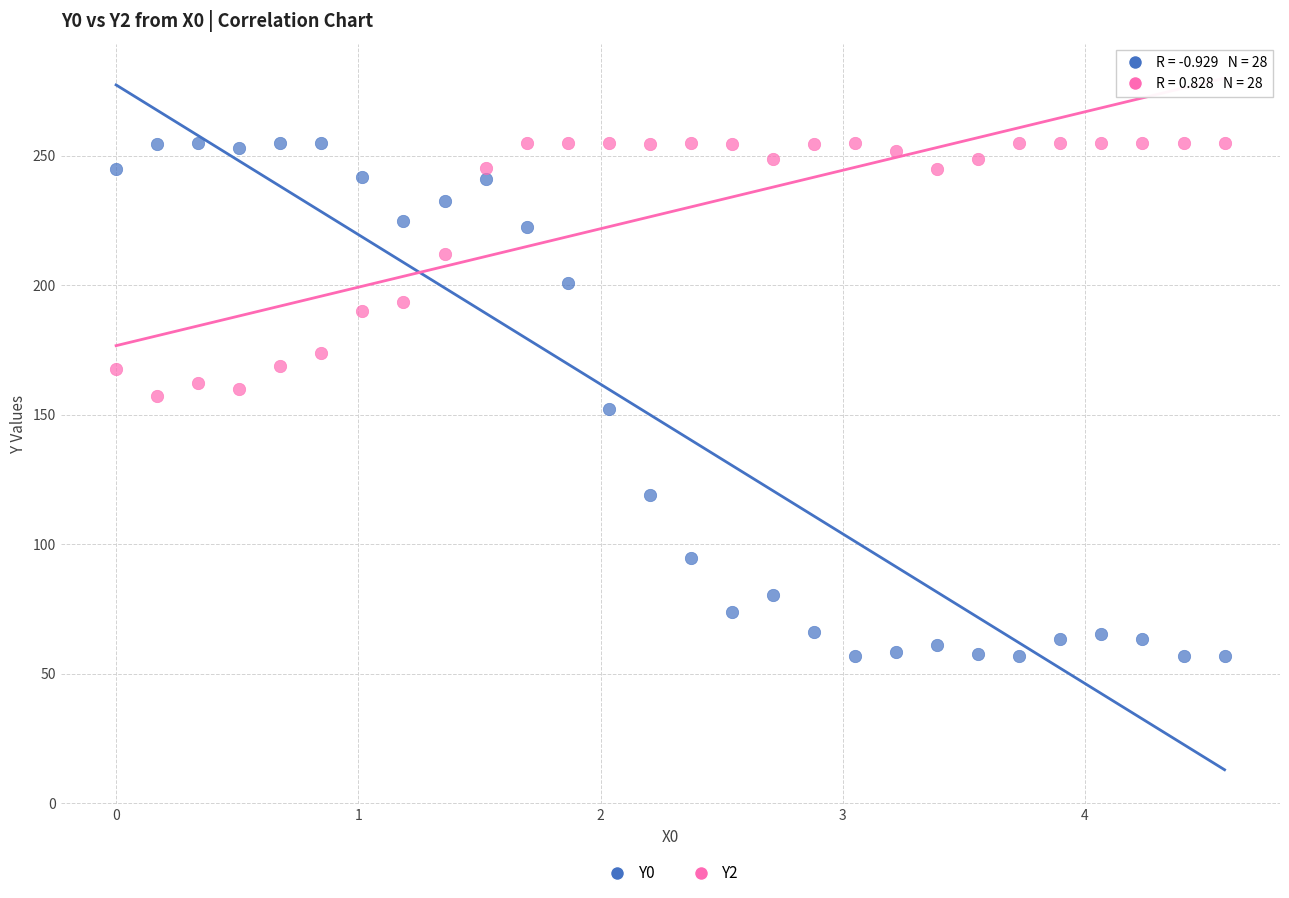

Across all data points, what is the range of X values (max minus min)?

4.6